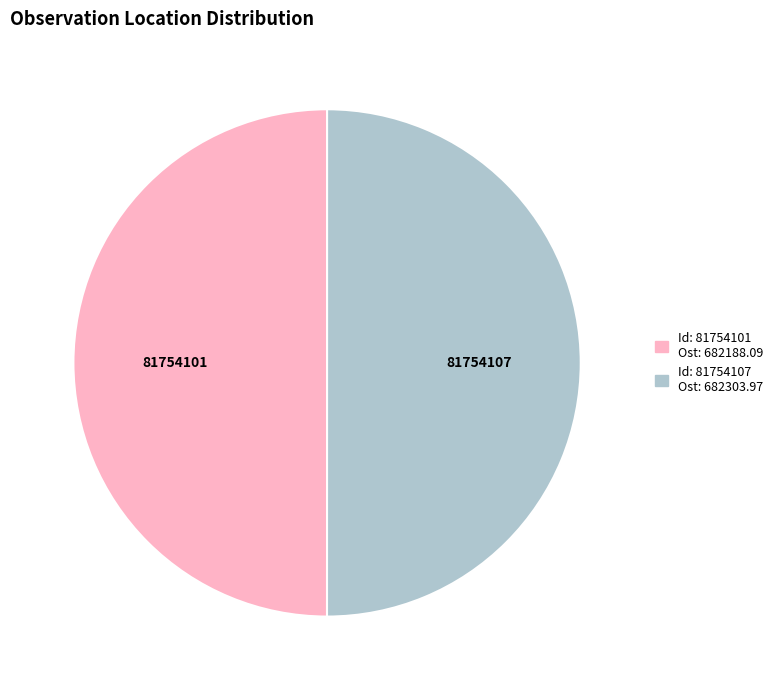

Combined, do 81754101 and 81754107 account for over 50%?

Yes